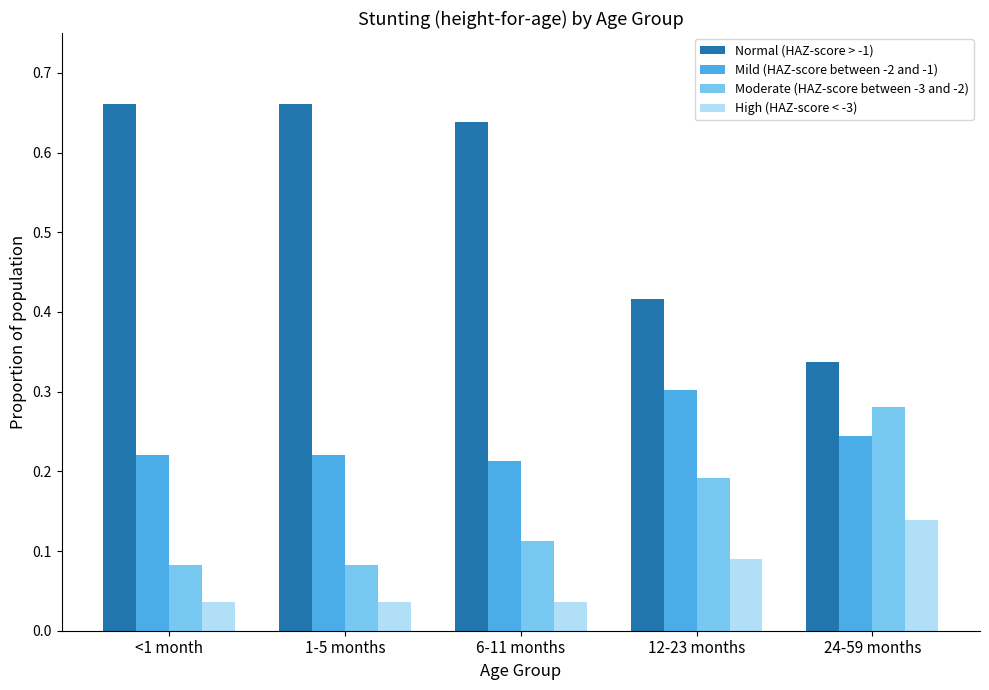

The Normal (HAZ-score > -1) series shows 0.7 at 12-23 months. True or false?

False